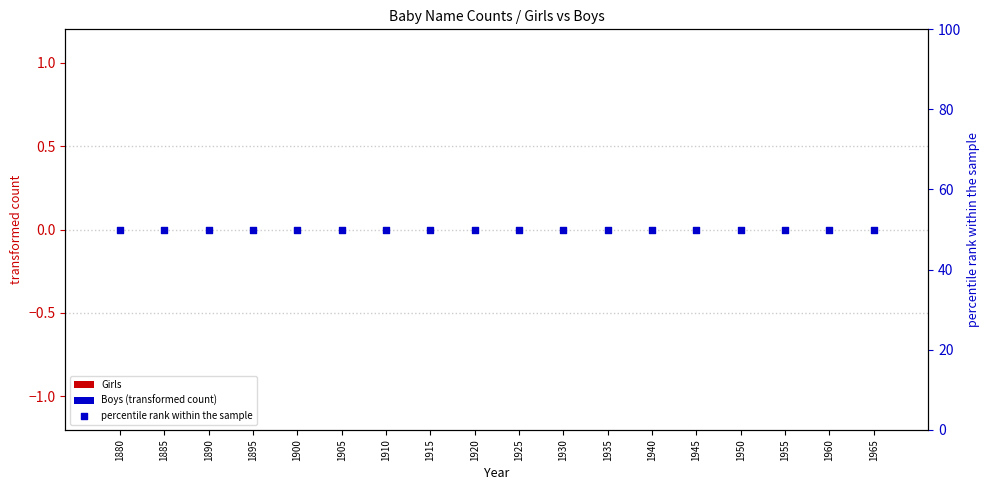

At which category is the sum across all series the highest?

1880